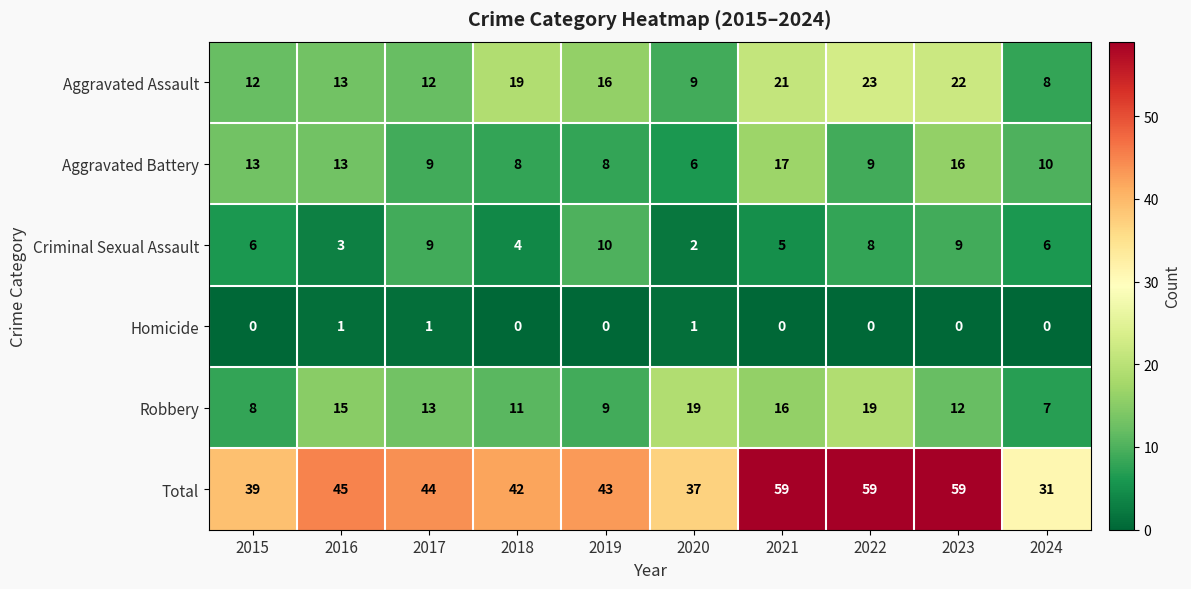

List the series in order of their peak value, lowest first.

Homicide, Criminal Sexual Assault, Aggravated Battery, Robbery, Aggravated Assault, Total